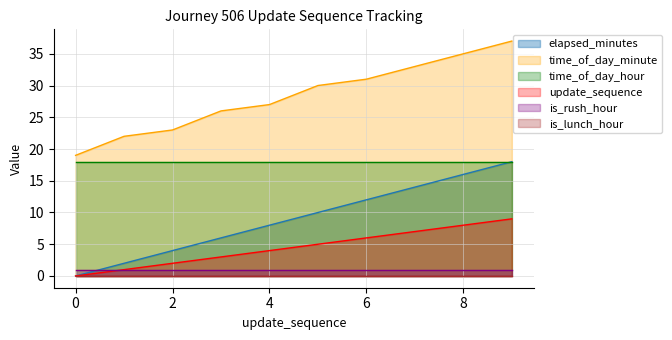

What is the difference between the update_sequence values at 8 and 6?

2